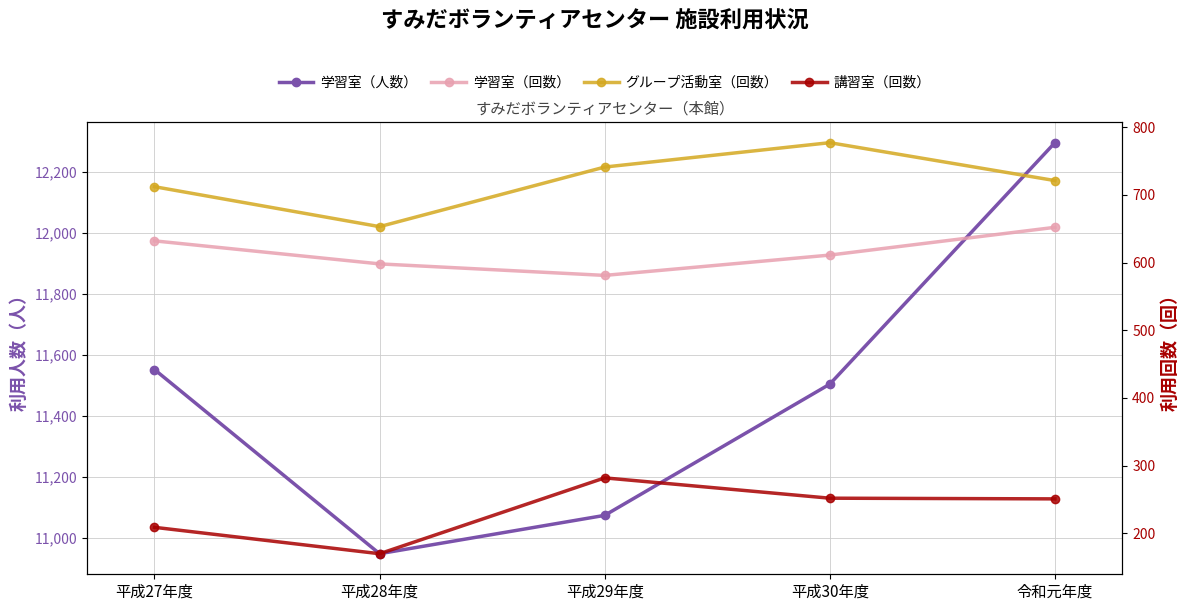

Does the chart display data point markers on the line(s)?

Yes